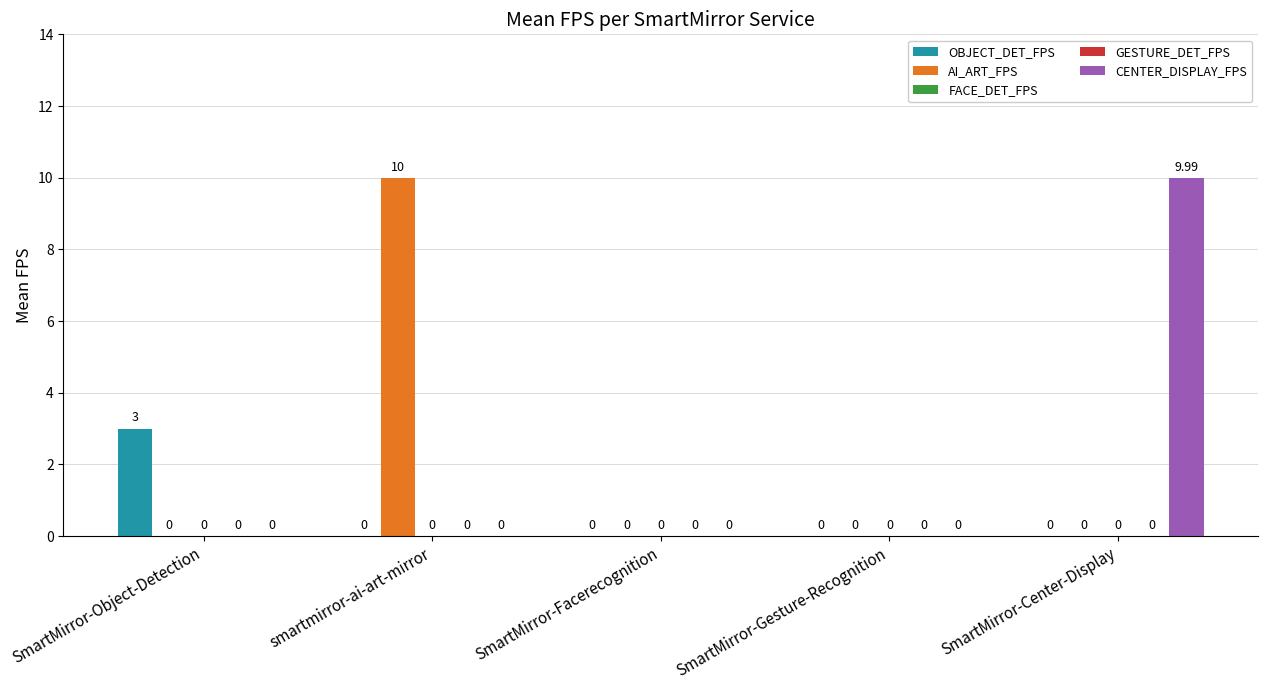

Reading left to right, transcribe all the data shown in this chart.

OBJECT_DET_FPS: SmartMirror-Object-Detection=3.0	smartmirror-ai-art-mirror=0.0	SmartMirror-Facerecognition=0.0	SmartMirror-Gesture-Recognition=0.0	SmartMirror-Center-Display=0.0
AI_ART_FPS: SmartMirror-Object-Detection=0.0	smartmirror-ai-art-mirror=10.0	SmartMirror-Facerecognition=0.0	SmartMirror-Gesture-Recognition=0.0	SmartMirror-Center-Display=0.0
FACE_DET_FPS: SmartMirror-Object-Detection=0.0	smartmirror-ai-art-mirror=0.0	SmartMirror-Facerecognition=0.0	SmartMirror-Gesture-Recognition=0.0	SmartMirror-Center-Display=0.0
GESTURE_DET_FPS: SmartMirror-Object-Detection=0.0	smartmirror-ai-art-mirror=0.0	SmartMirror-Facerecognition=0.0	SmartMirror-Gesture-Recognition=0.0	SmartMirror-Center-Display=0.0
CENTER_DISPLAY_FPS: SmartMirror-Object-Detection=0.0	smartmirror-ai-art-mirror=0.0	SmartMirror-Facerecognition=0.0	SmartMirror-Gesture-Recognition=0.0	SmartMirror-Center-Display=10.0